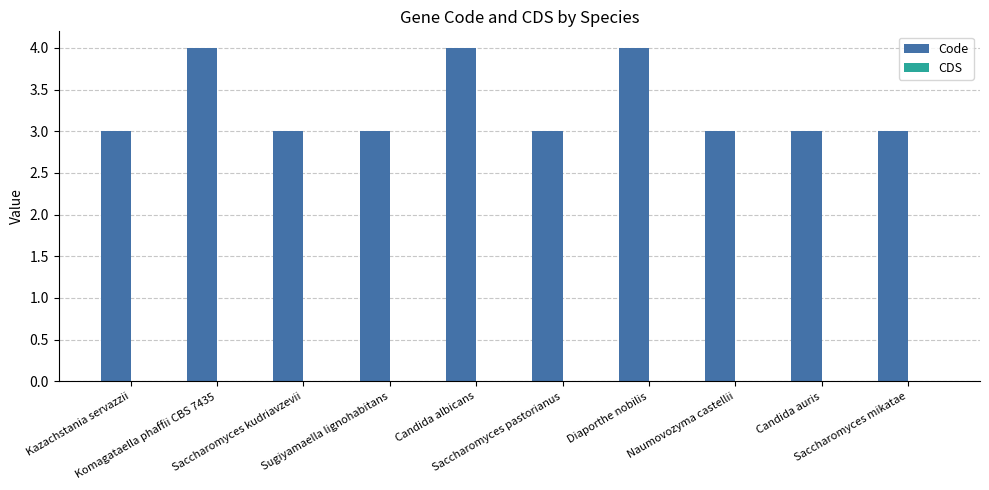

How many categories are shown in the chart?

10